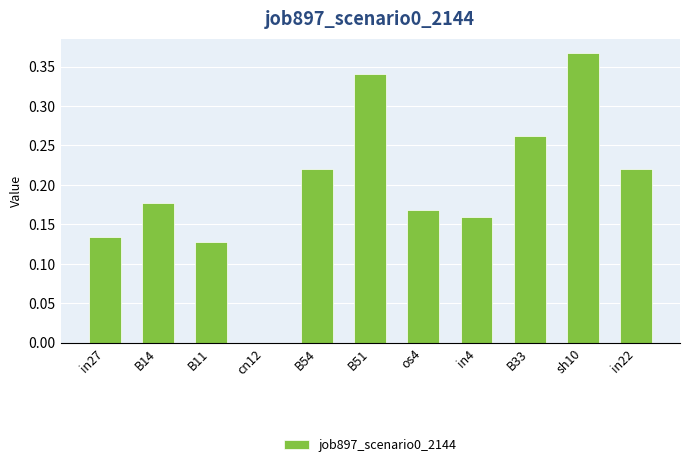

What is the sum of all values?

2.2